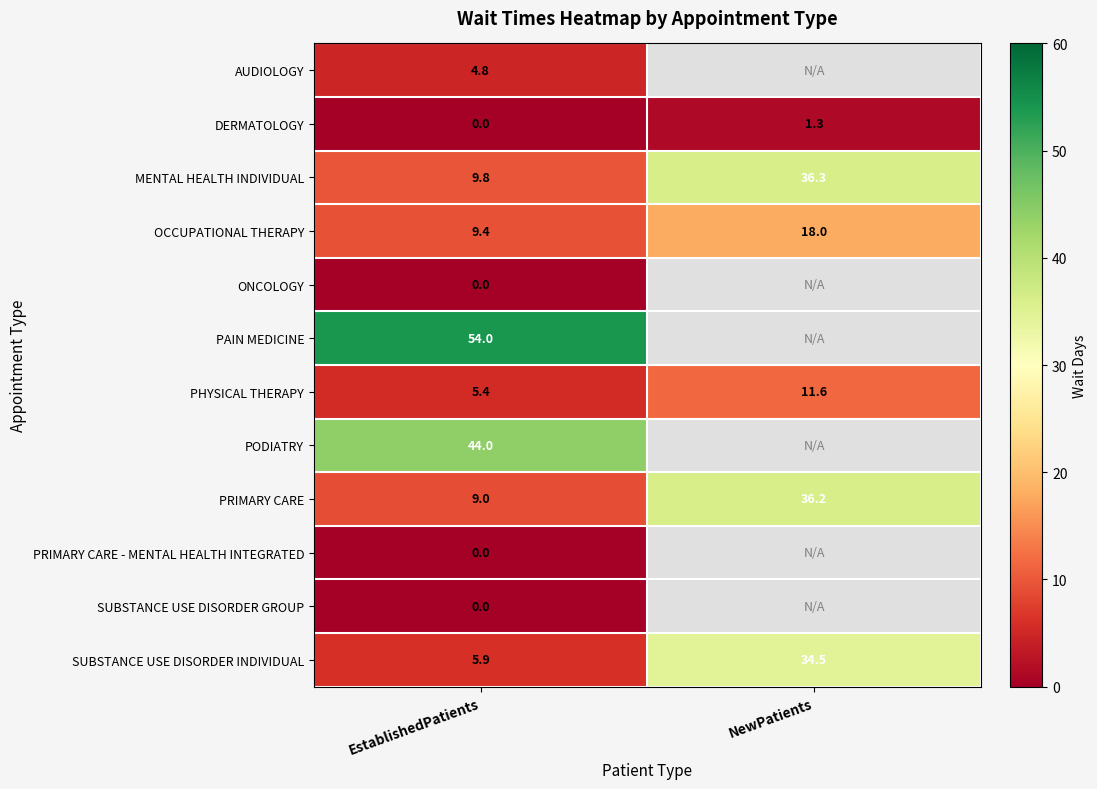

The value of OCCUPATIONAL THERAPY at NewPatients is 18.0. True or false?

True